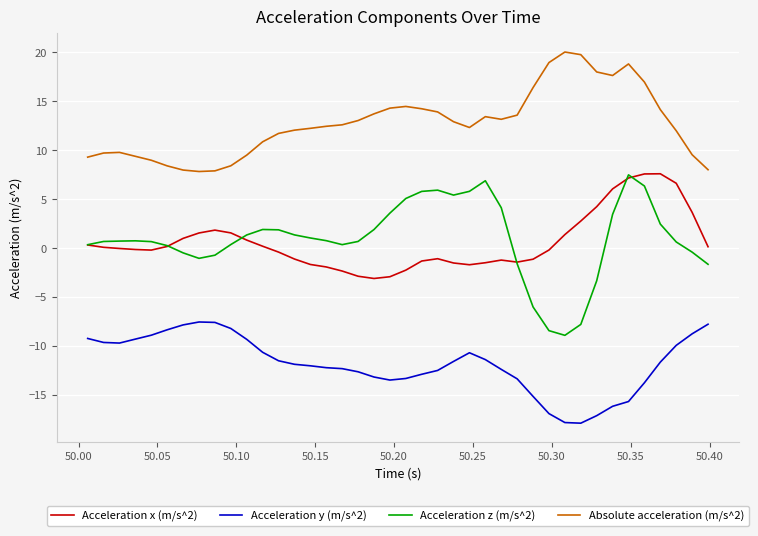

Which series has the largest range (max minus min)?

Acceleration z (m/s^2)